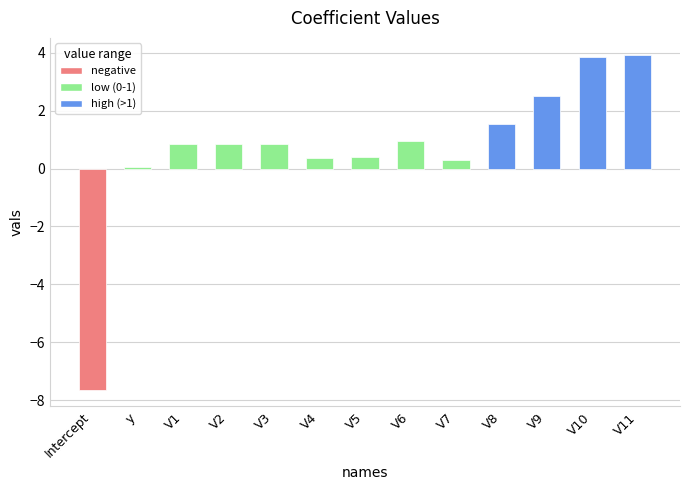

What position from the left is V8?

10